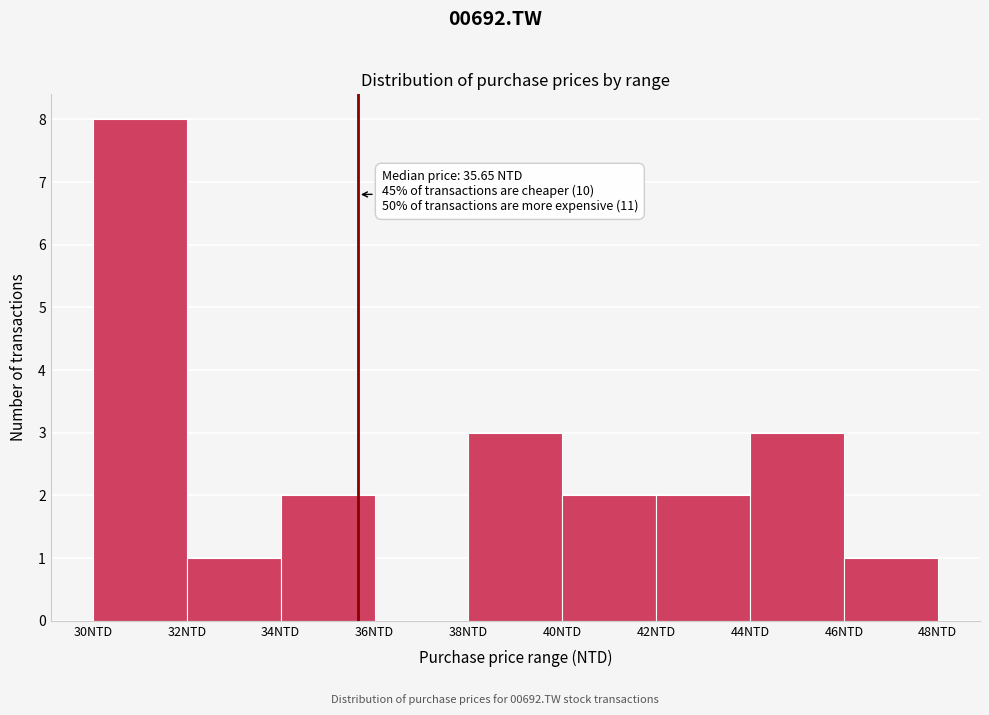

Which range on the x-axis has the tallest bar?

30 to 32